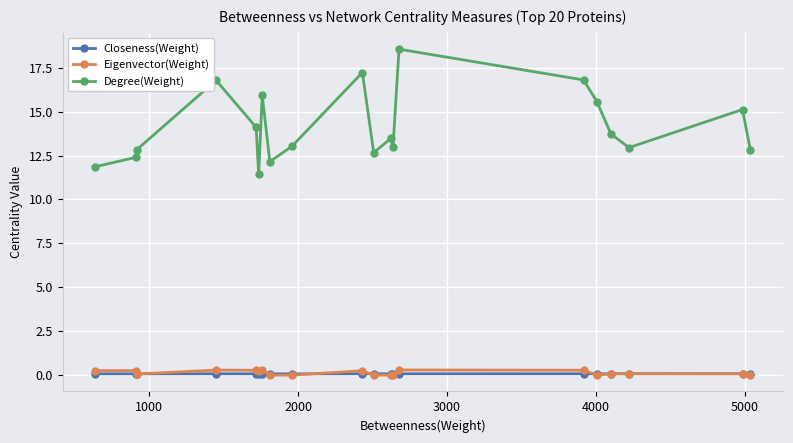

In Degree(Weight), how many points are lower than both neighbors (excluding endpoints)?

5